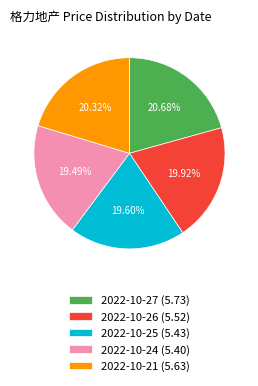

Between 2022-10-24 (5.40) and 2022-10-21 (5.63), which is larger?

2022-10-21 (5.63)